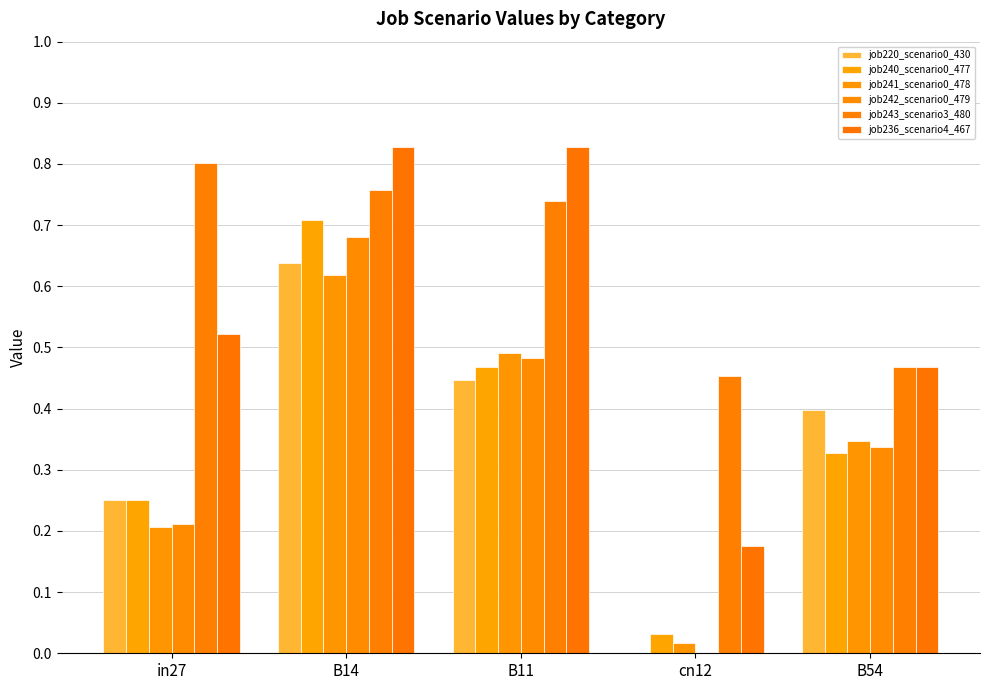

At how many categories does at least one series exceed 0?

5